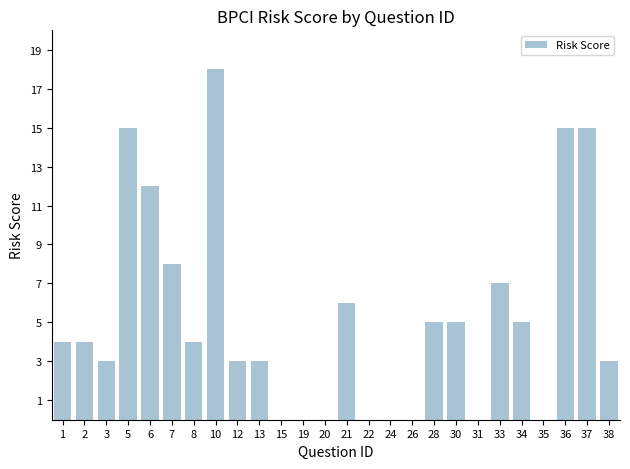

What is the greatest value displayed?

18